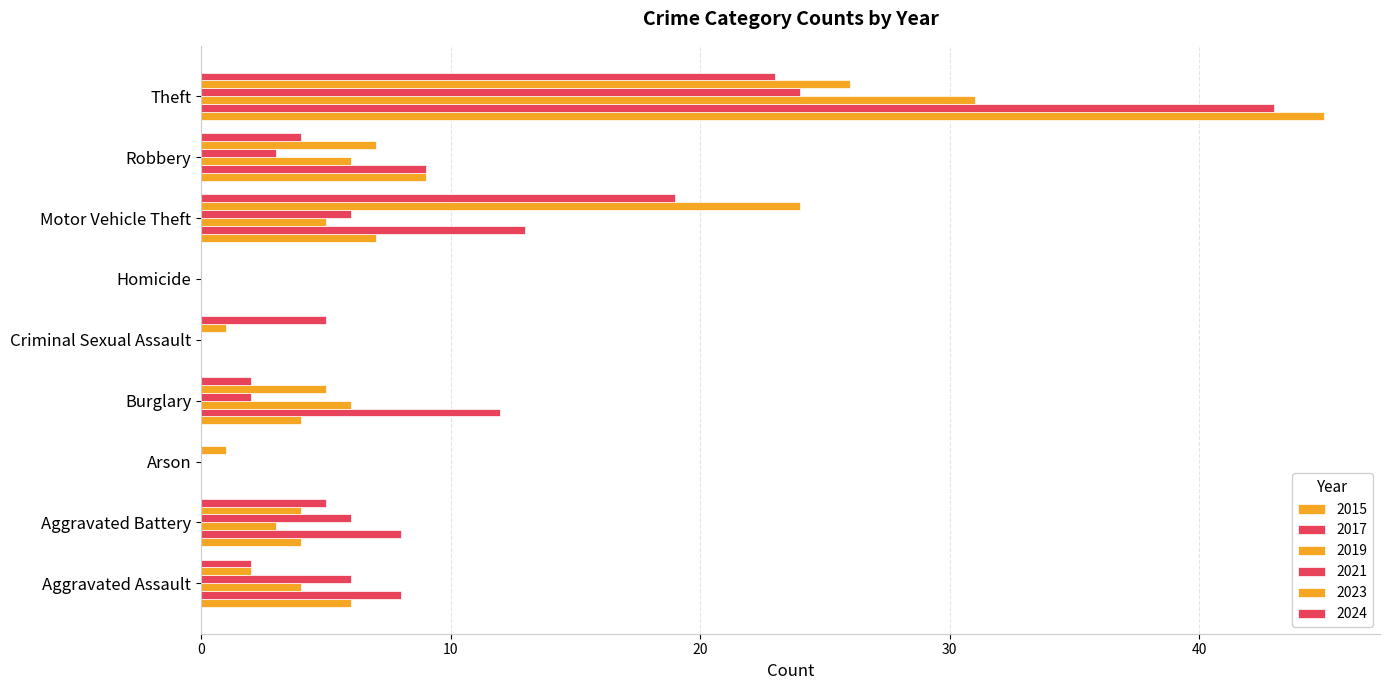

Which series has the largest total across all categories?

2017